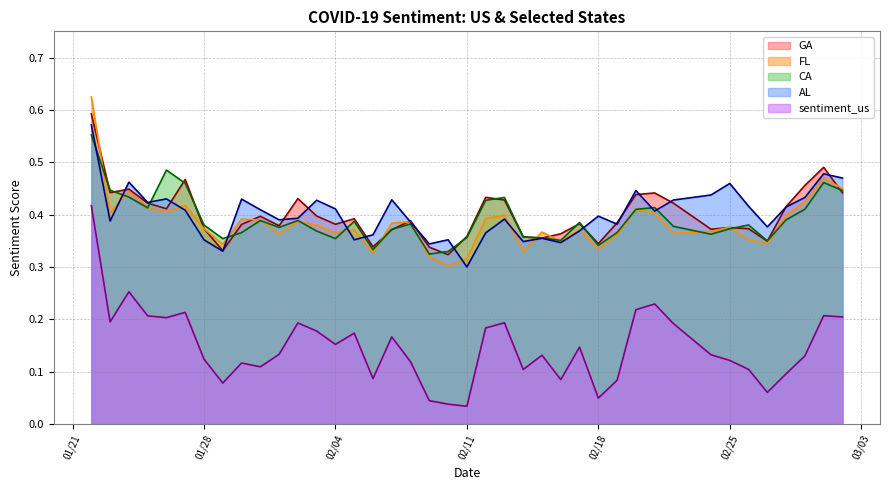

What is the sum of all sentiment_us values?

5.9